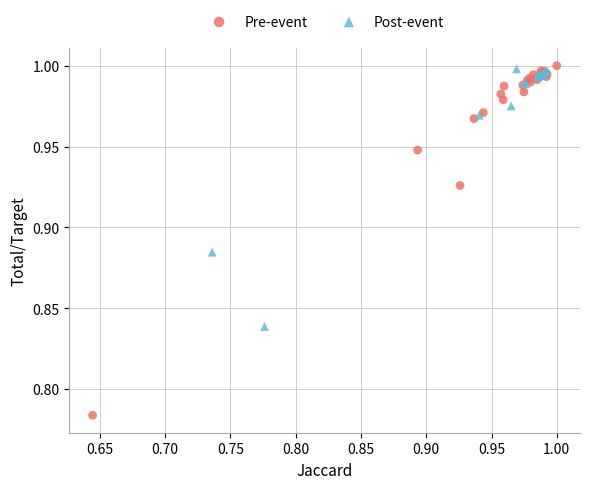

Which series contains the lowest Y value?

Pre-event